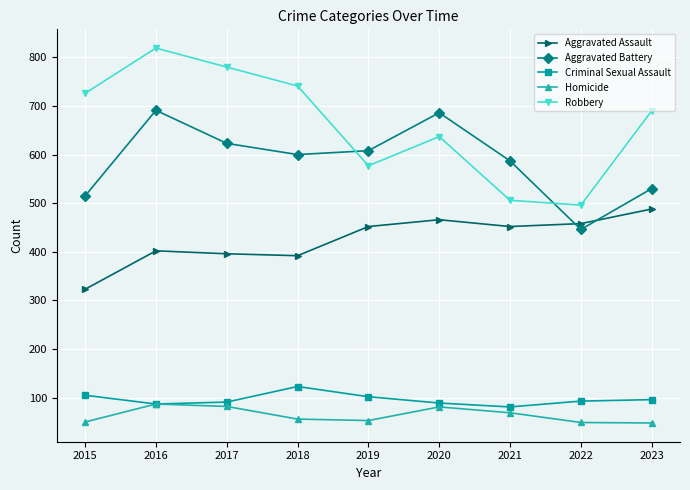

List the series in order of their peak value, lowest first.

Homicide, Criminal Sexual Assault, Aggravated Assault, Aggravated Battery, Robbery